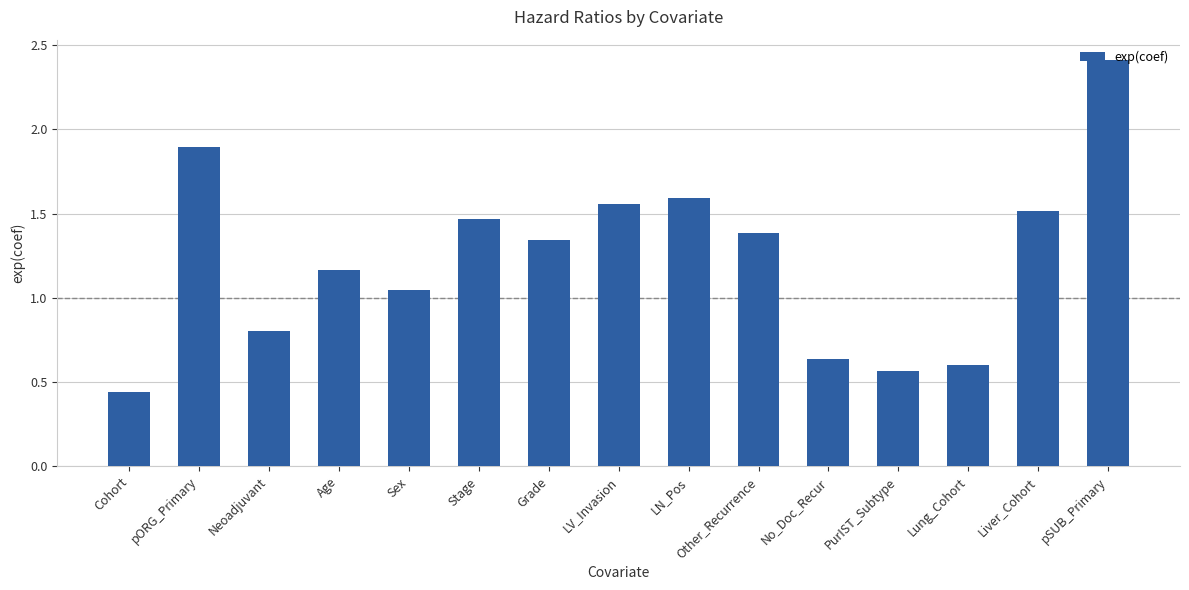

Where does the data first go above 1?

pORG_Primary